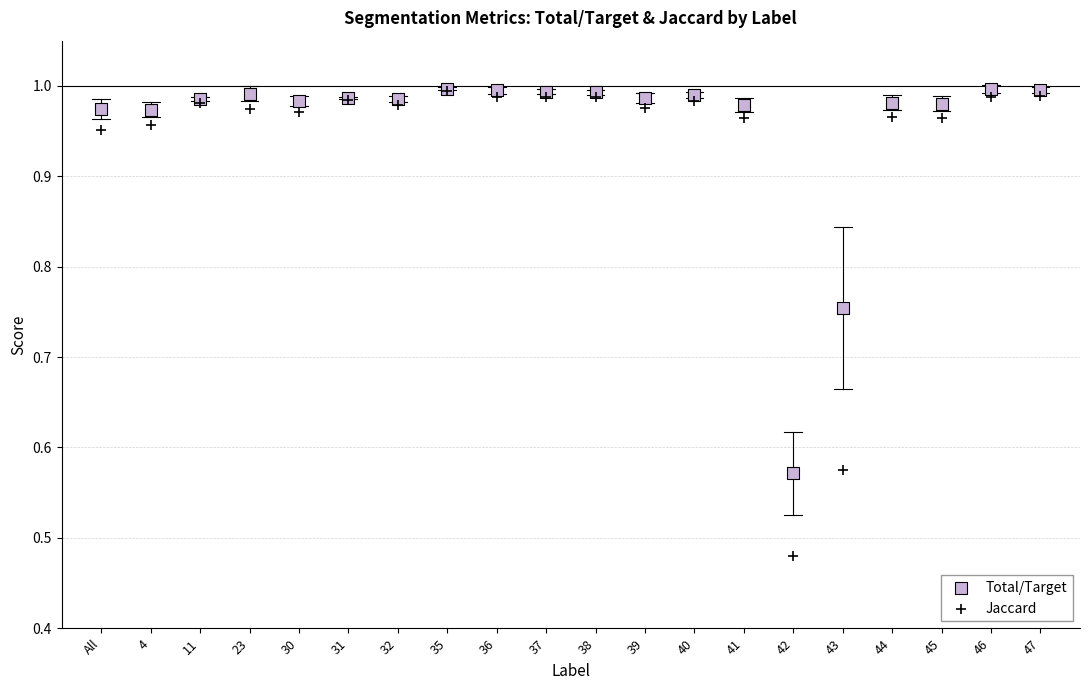

What are all the series names shown in the legend?

Total/Target, Jaccard